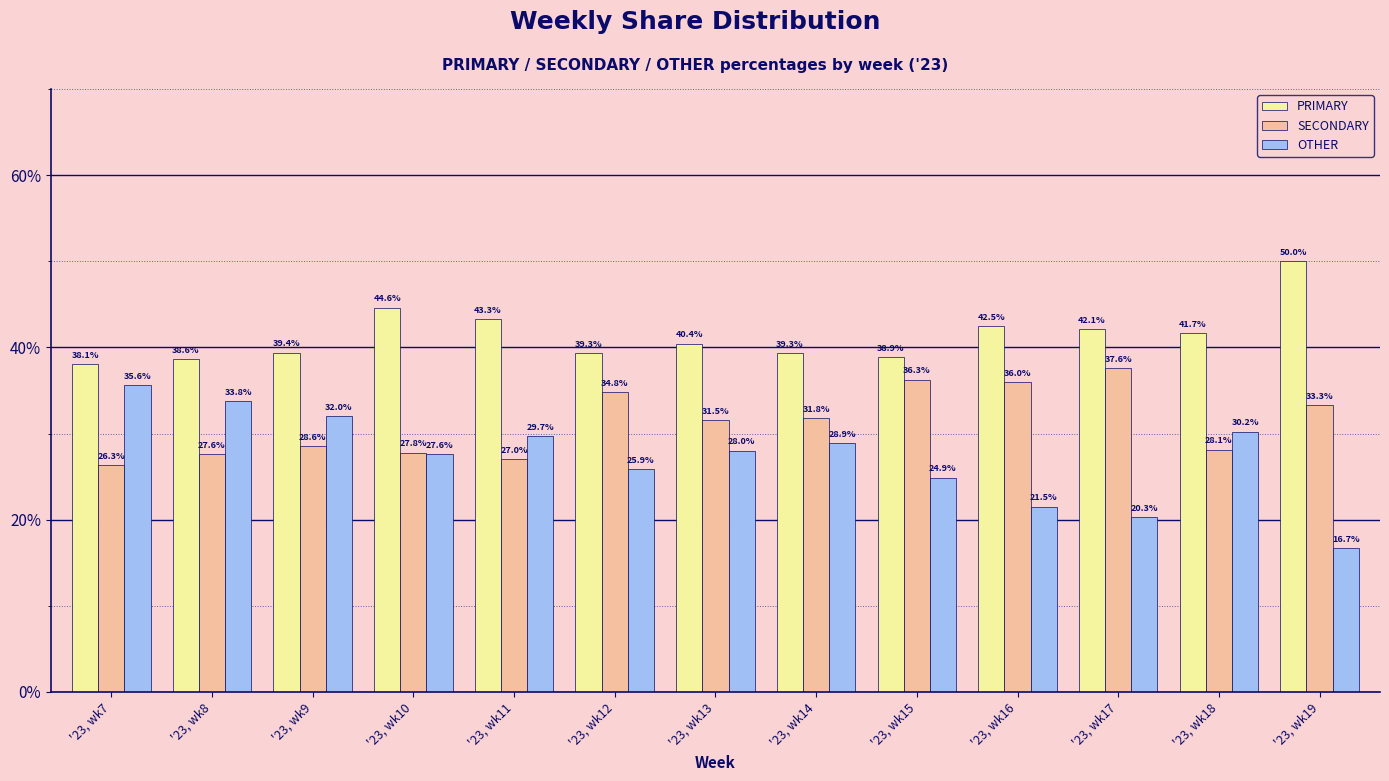

What is the lowest value of the PRIMARY series?

38.1